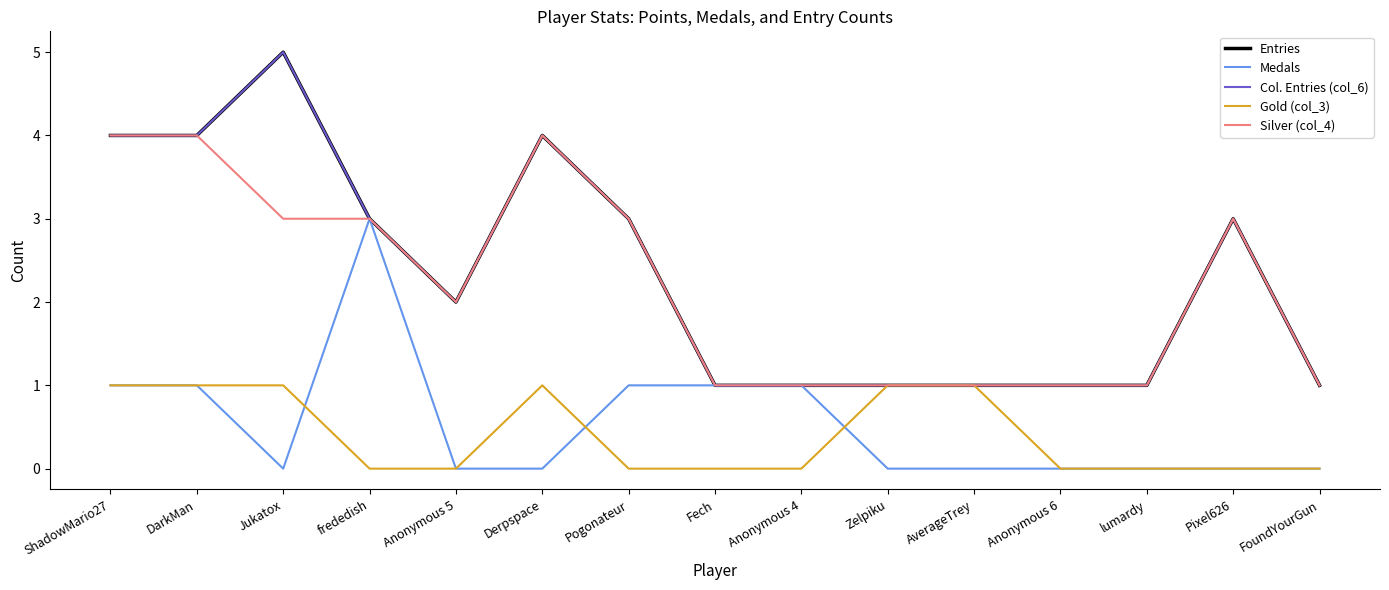

Is this an area chart (filled region under the line)?

No